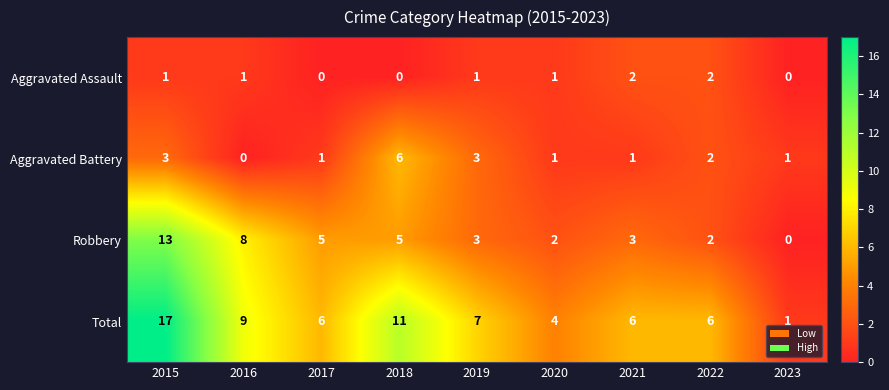

How many data points does each series have?

9